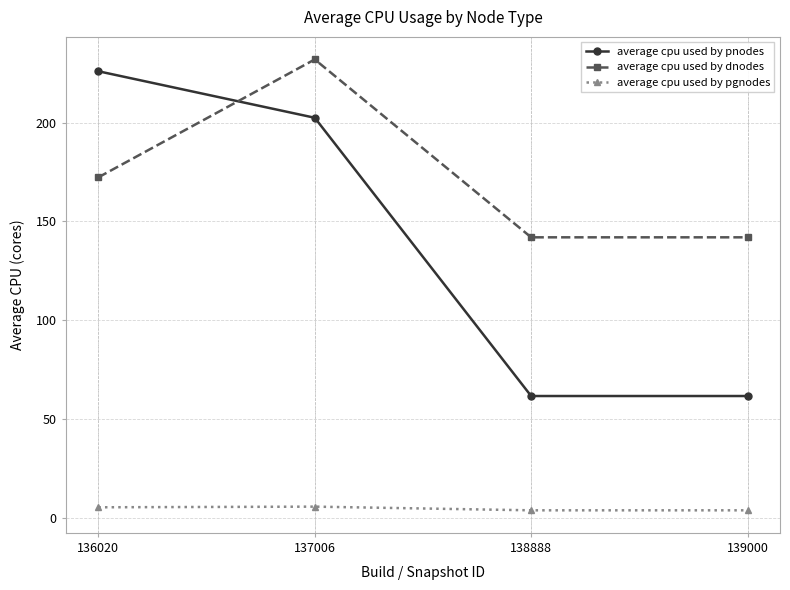

At how many categories does at least one series exceed 101?

4